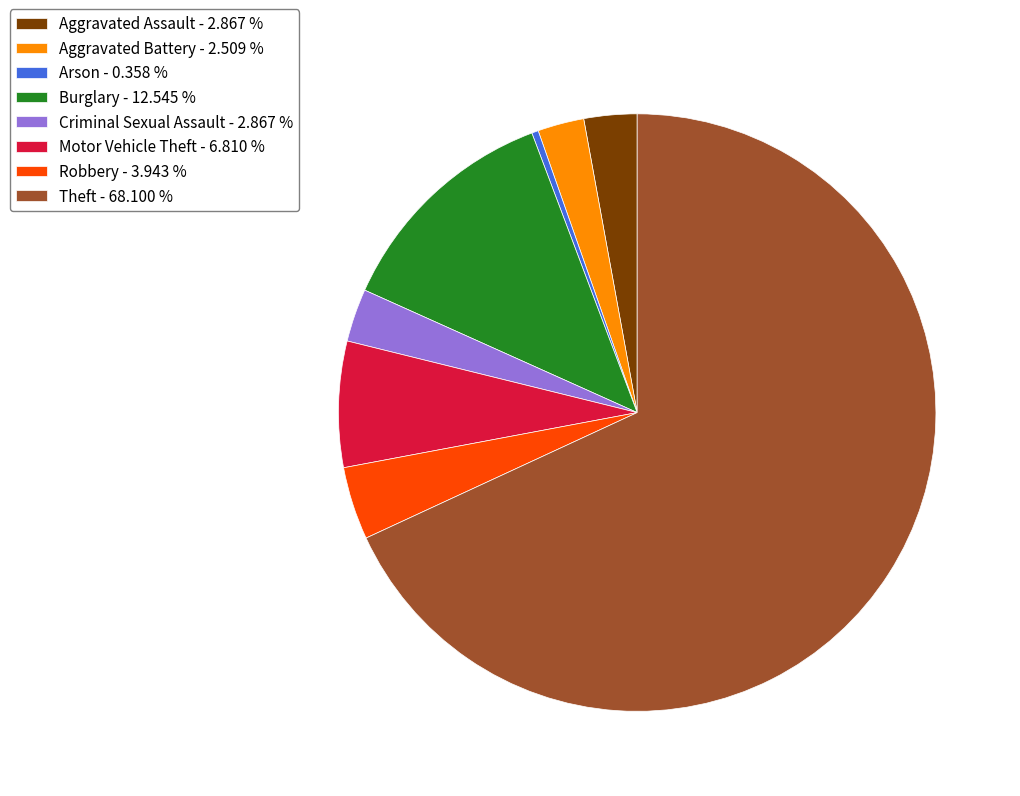

Between Burglary - 12.545 % and Robbery - 3.943 %, which is larger?

Burglary - 12.545 %